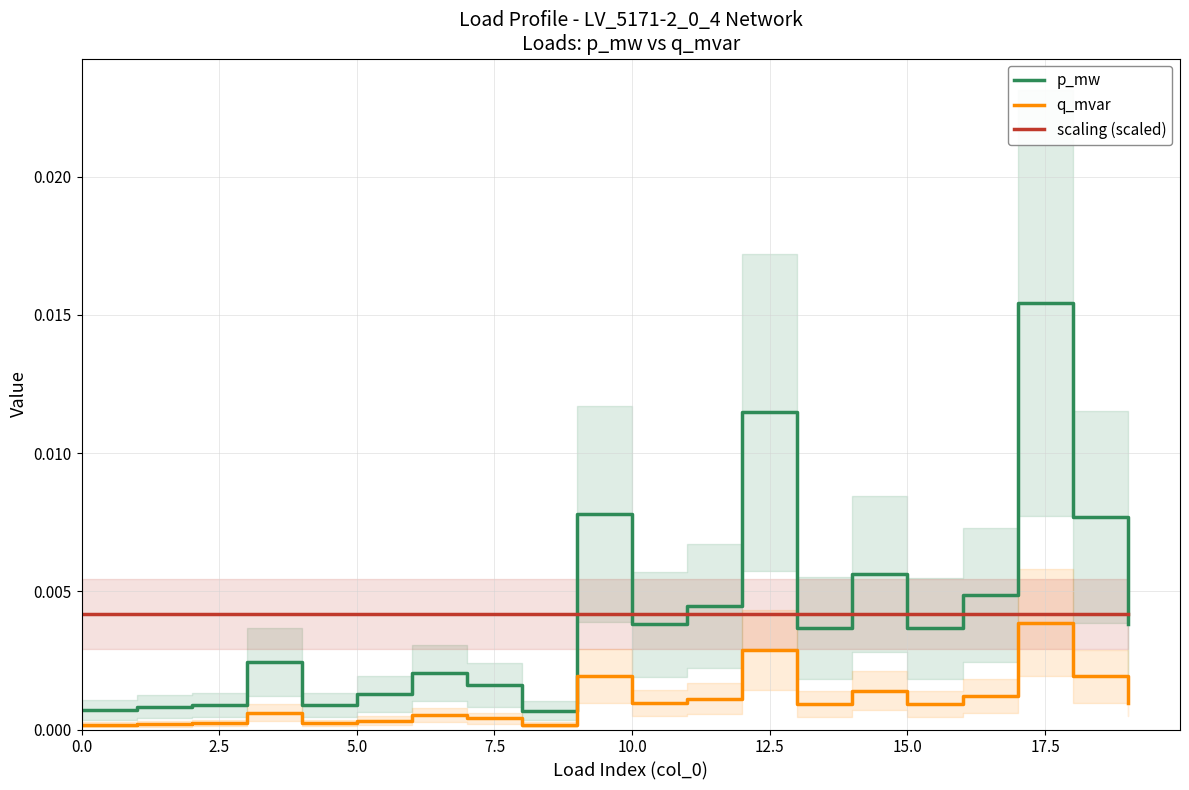

True or false: p_mw and q_mvar intersect in this chart.

False